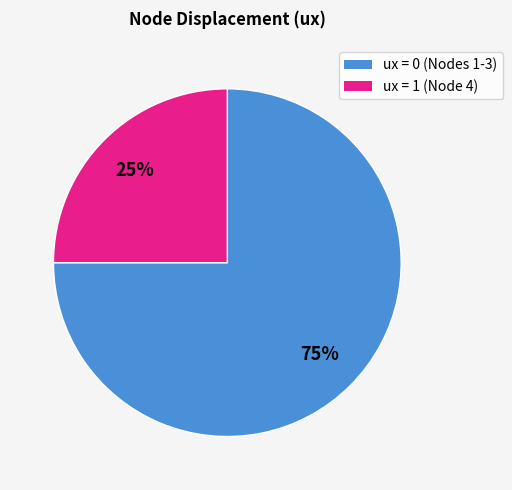

To the nearest percent, what is the difference between the largest and smallest slice percentages?

50%